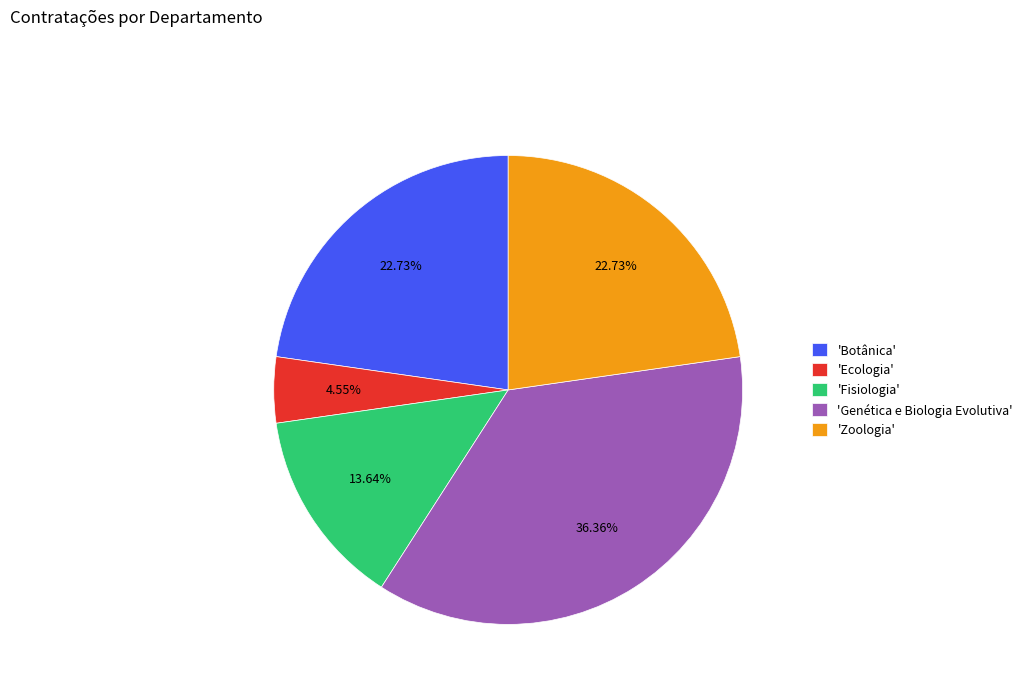

Which category has the smallest portion of the pie?

'Ecologia'